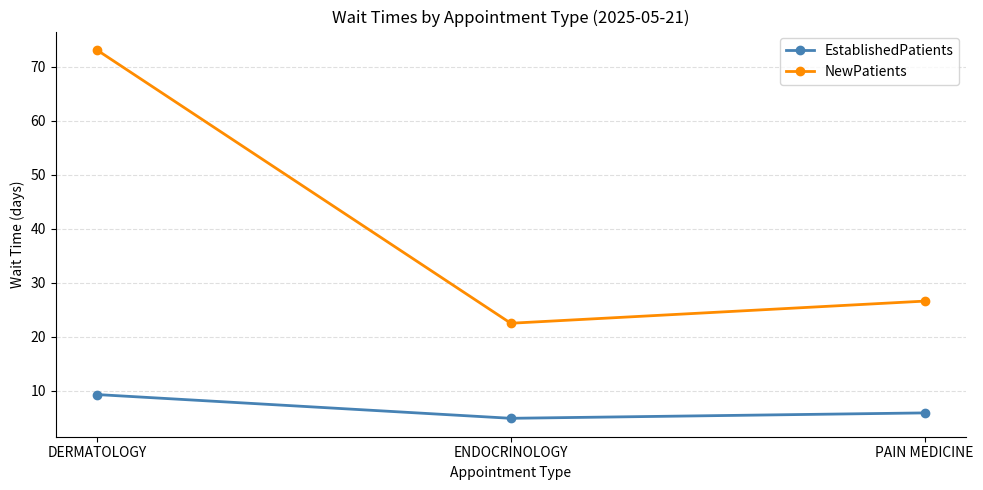

Reading left to right, extract all data points from this chart.

EstablishedPatients: DERMATOLOGY=9.3	ENDOCRINOLOGY=4.9	PAIN MEDICINE=5.9
NewPatients: DERMATOLOGY=73.1	ENDOCRINOLOGY=22.5	PAIN MEDICINE=26.6